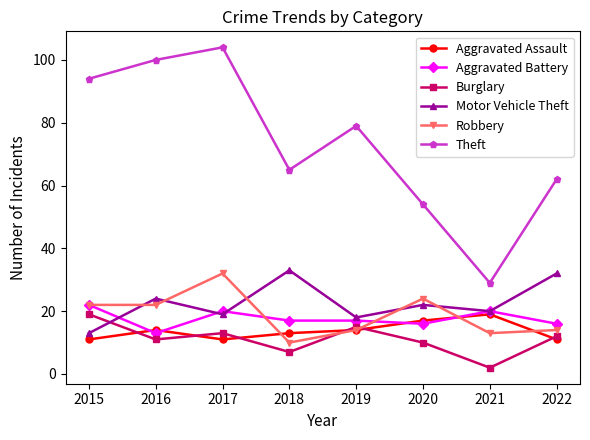

Which series has the largest range (max minus min)?

Theft